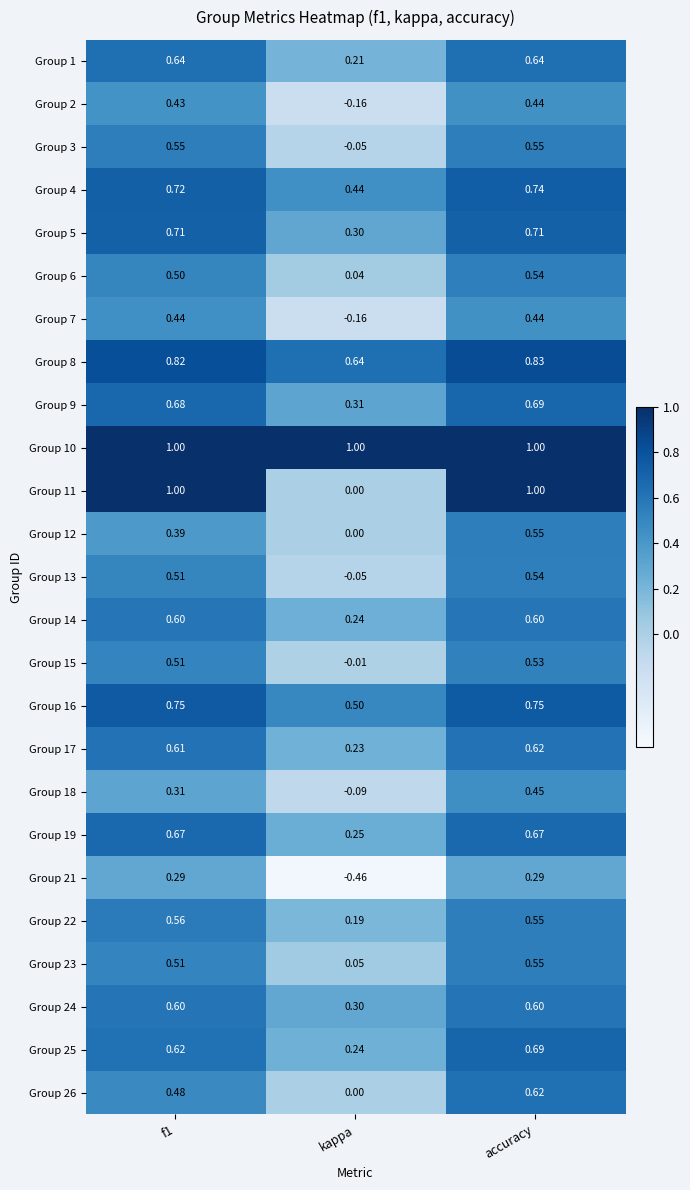

At which category is the sum across all series the highest?

accuracy